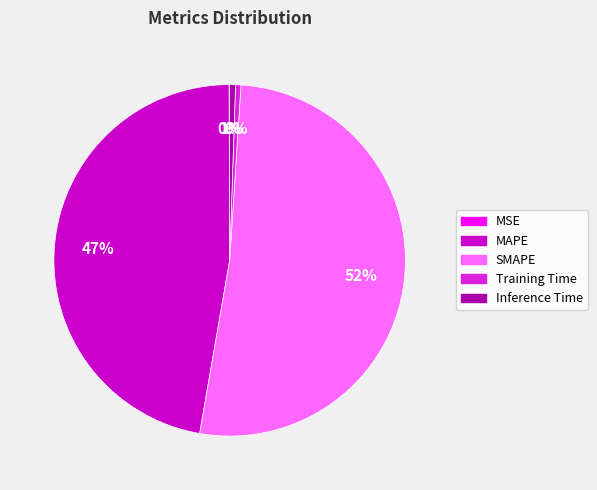

Is it true that Inference Time is 11% of the pie?

False